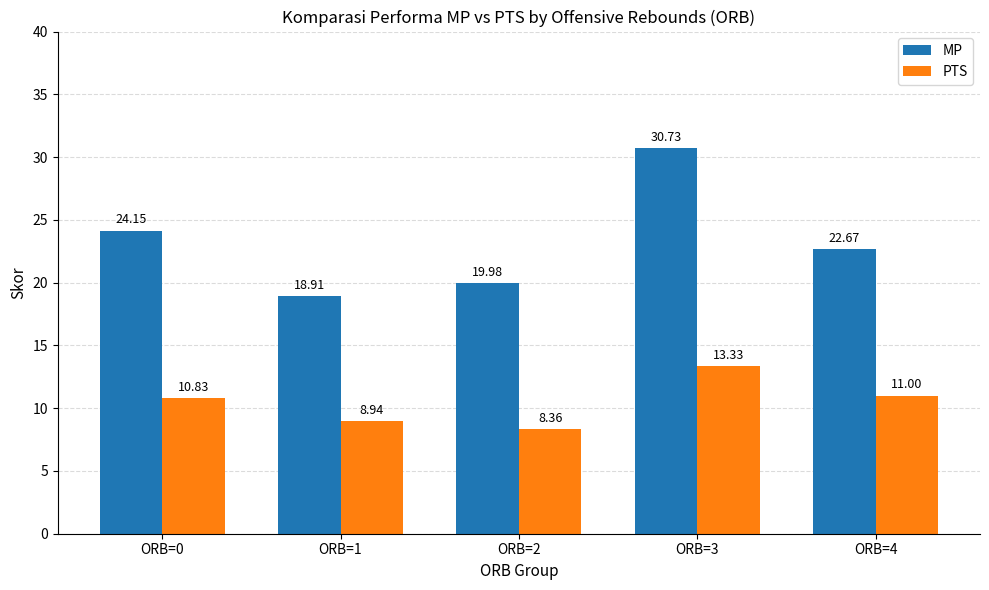

True or false: MP has a value of 40.0 at ORB=0.

False